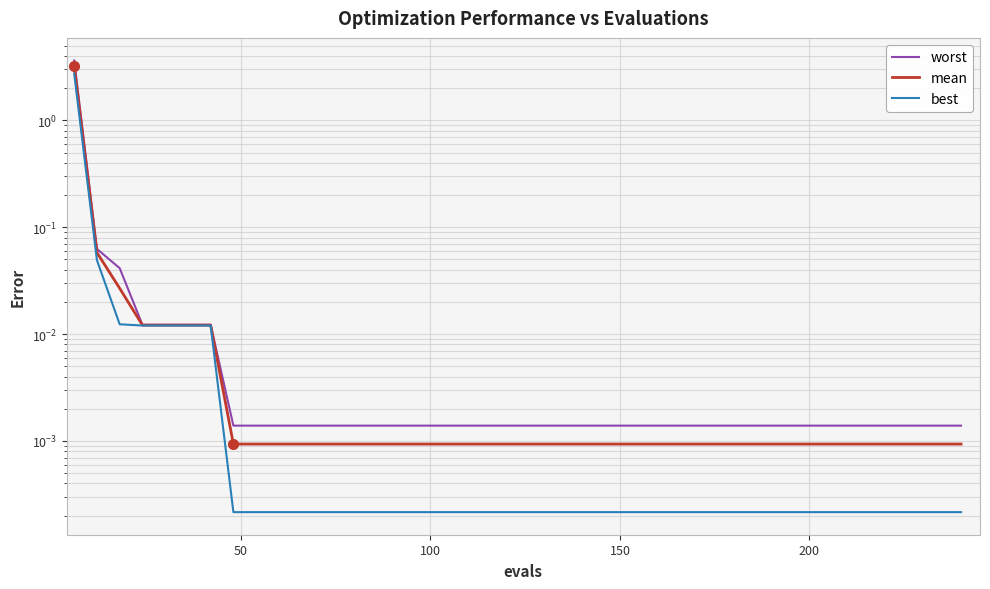

Count the number of data series in this chart.

3